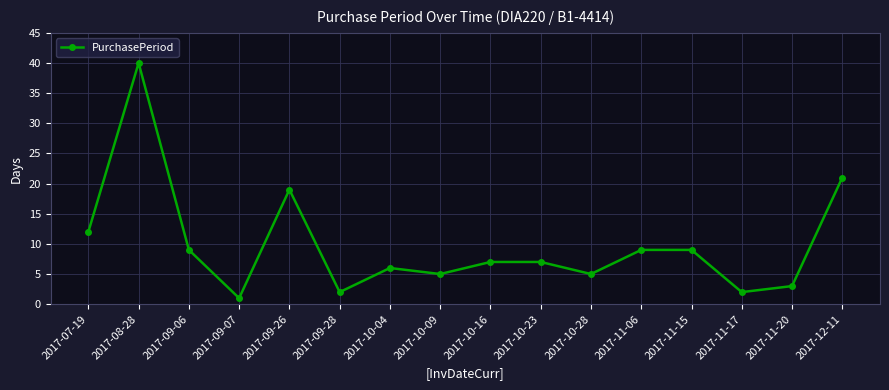

How many series are shown in this chart?

1